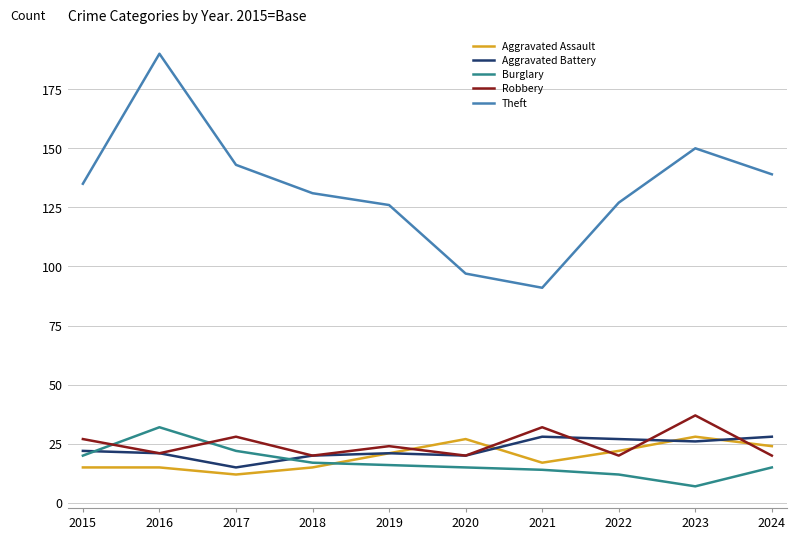

Which series has the widest spread of values?

Theft